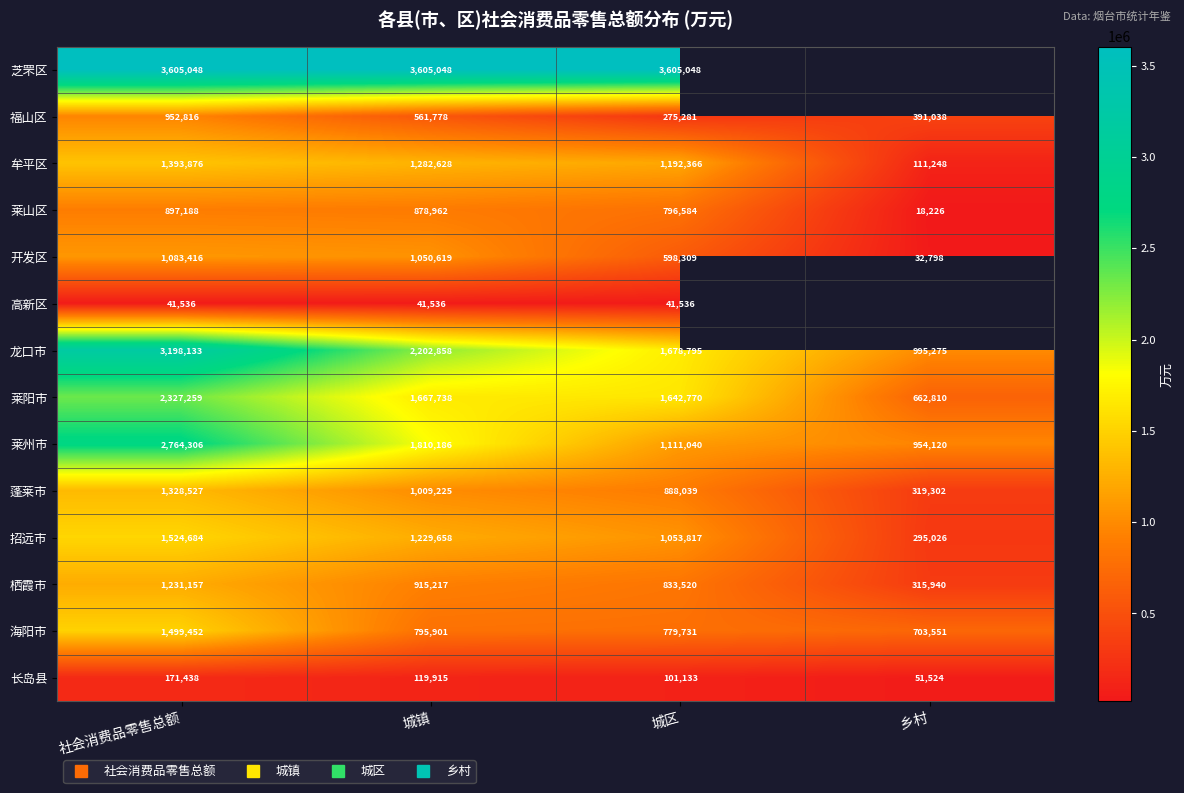

What is the sum of all 长岛县 values?

444010.0